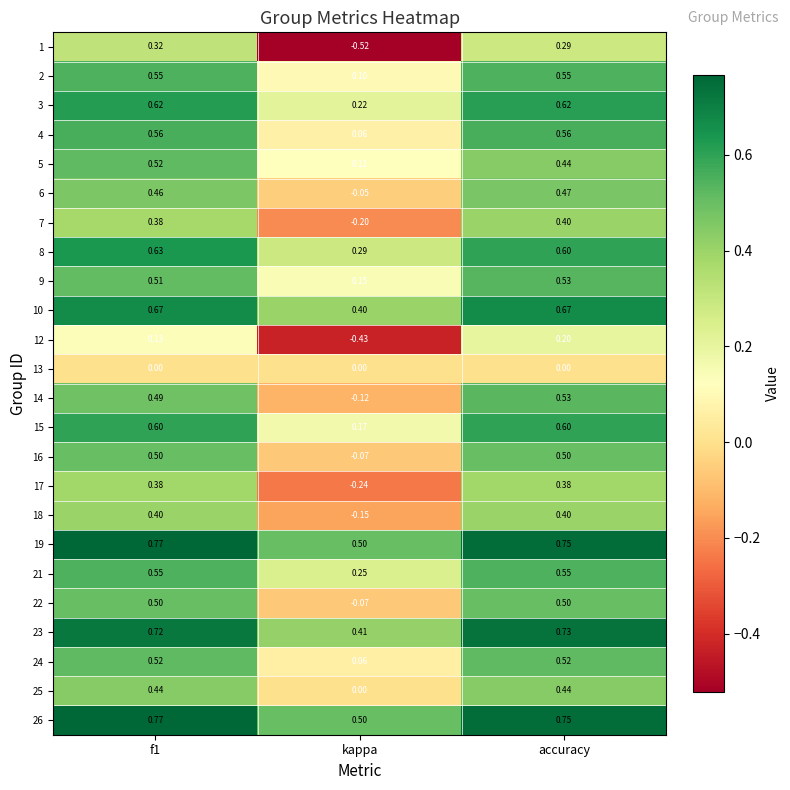

Which category has the highest value in the 6 series?

accuracy